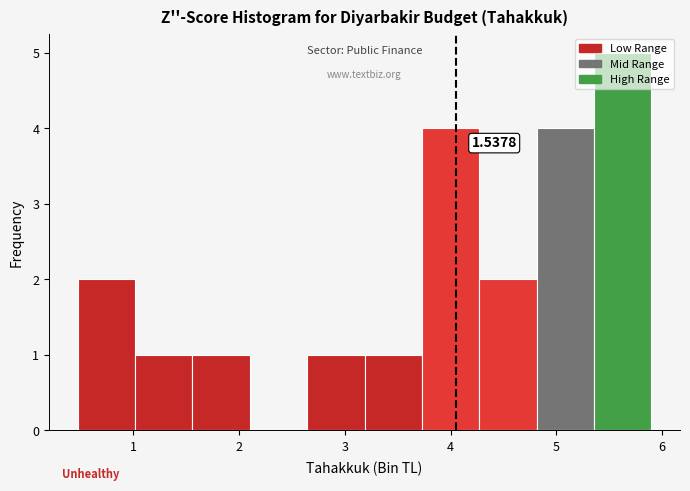

Which range on the x-axis has the tallest bar?

5.4 to 5.9